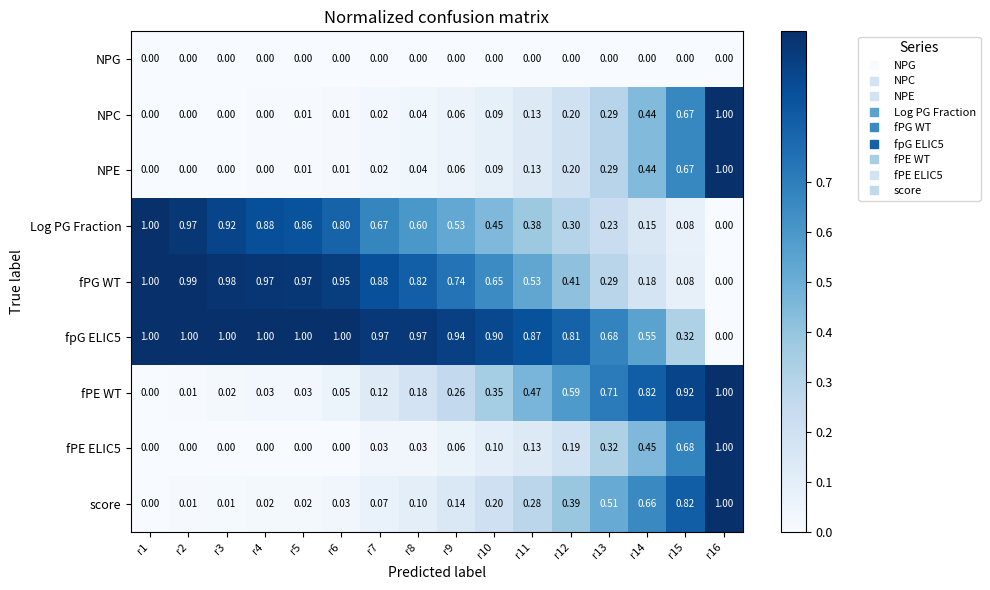

Which series changed the most between r2 and r5?

Log PG Fraction